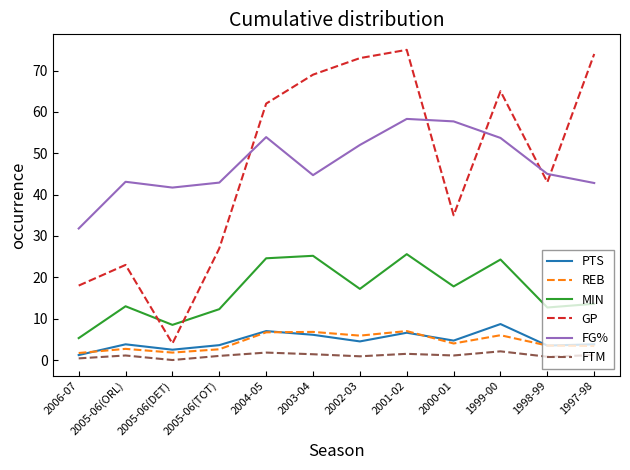

Where is the first local minimum for MIN?

2005-06(DET)